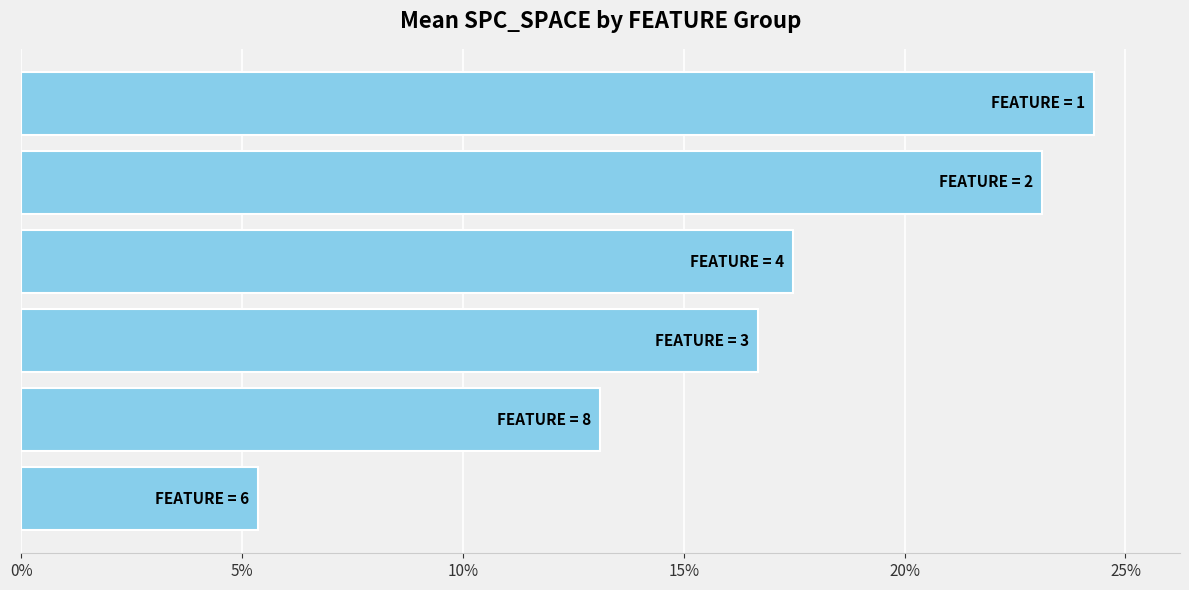

What is the average value?

0.2